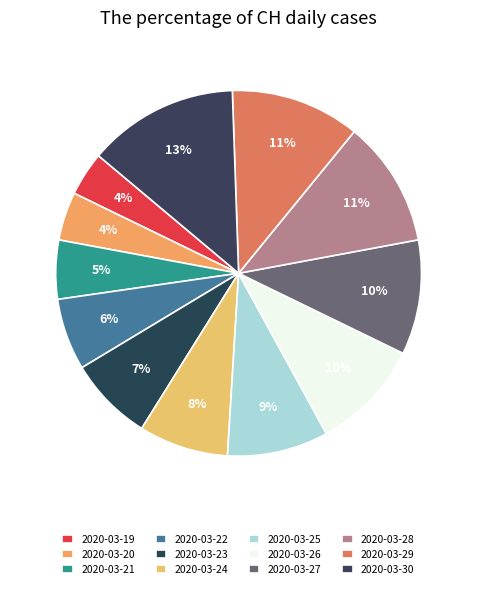

The 2020-03-20 slice represents 18% of the pie. True or false?

False